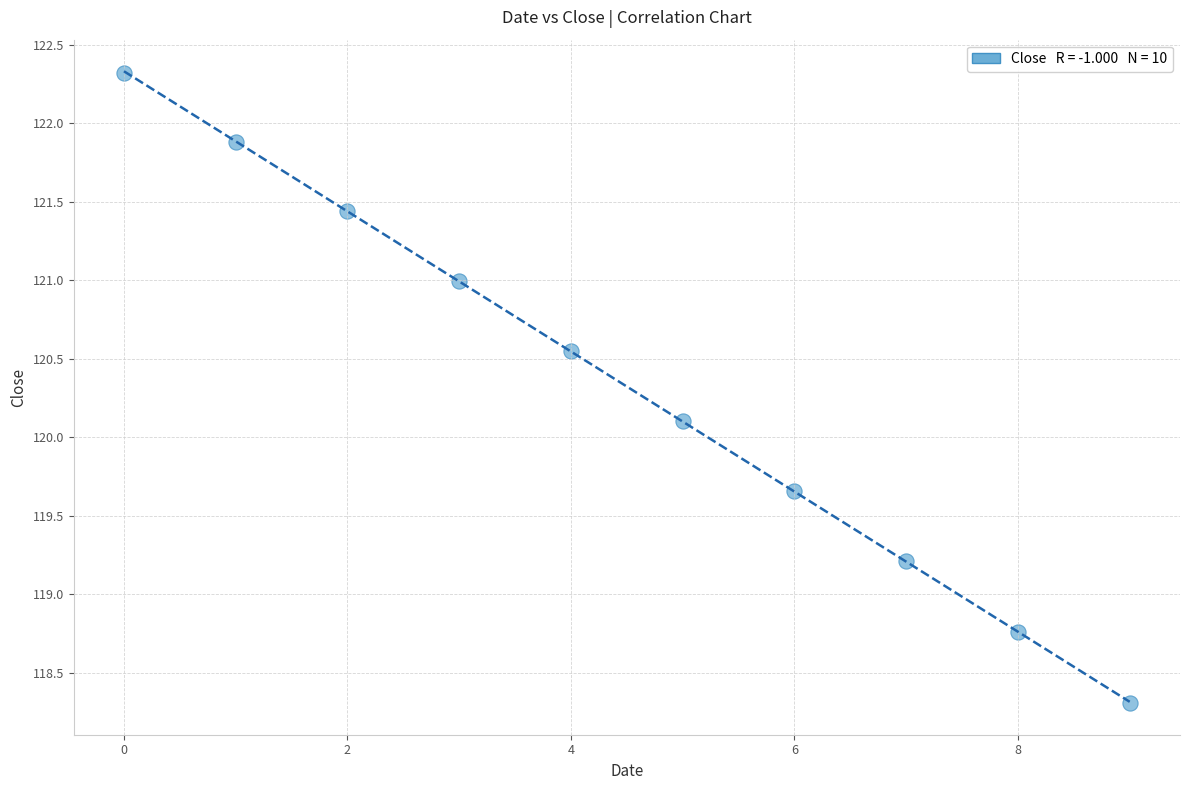

What Y value in the scatter plot is closest to 120?

120.1